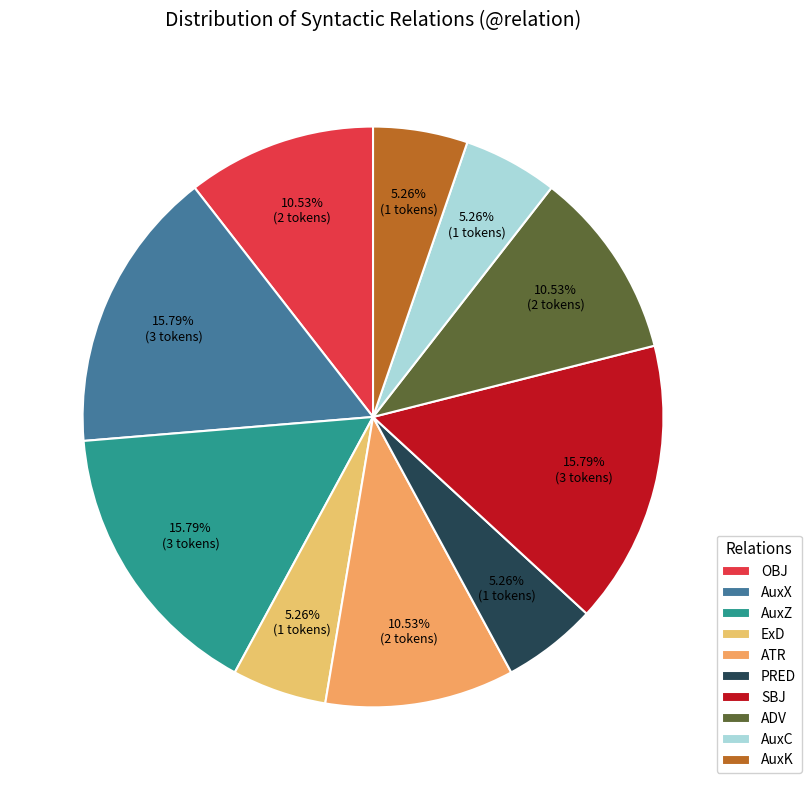

Which category has the biggest portion of the pie?

AuxX